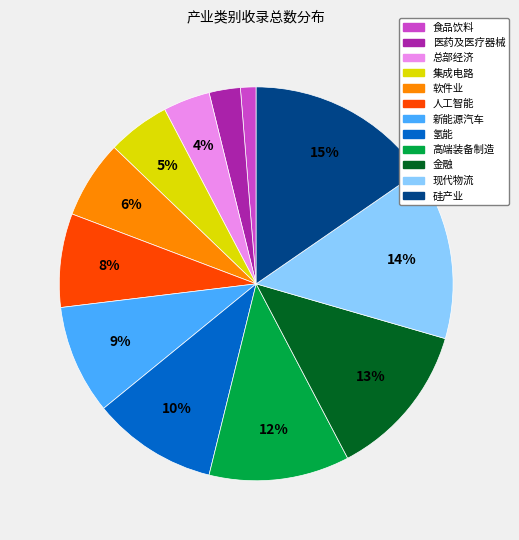

Which has a higher value, 新能源汽车 or 食品饮料?

新能源汽车